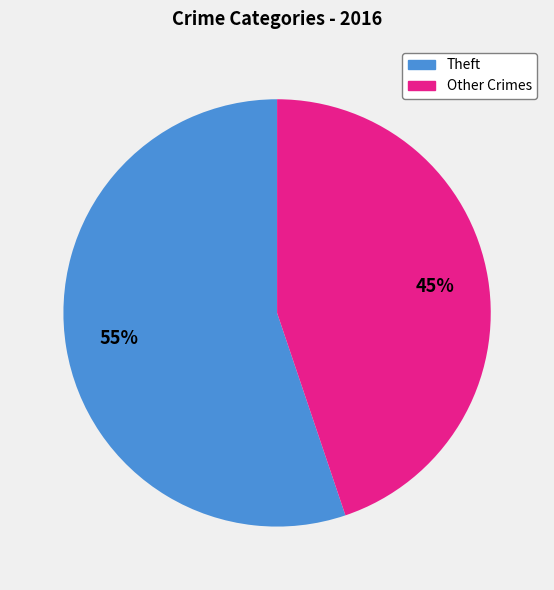

How many segments does this pie chart have?

2